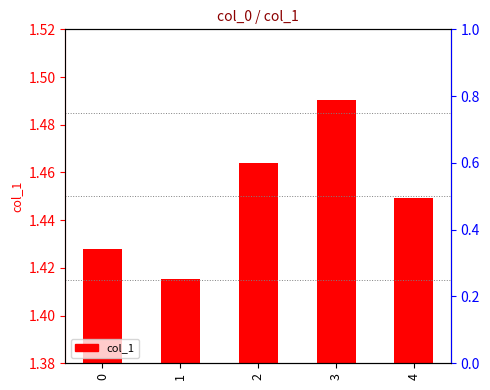

Reading right to left, what are all the values shown in this chart?

4=1.4	3=1.5	2=1.5	1=1.4	0=1.4